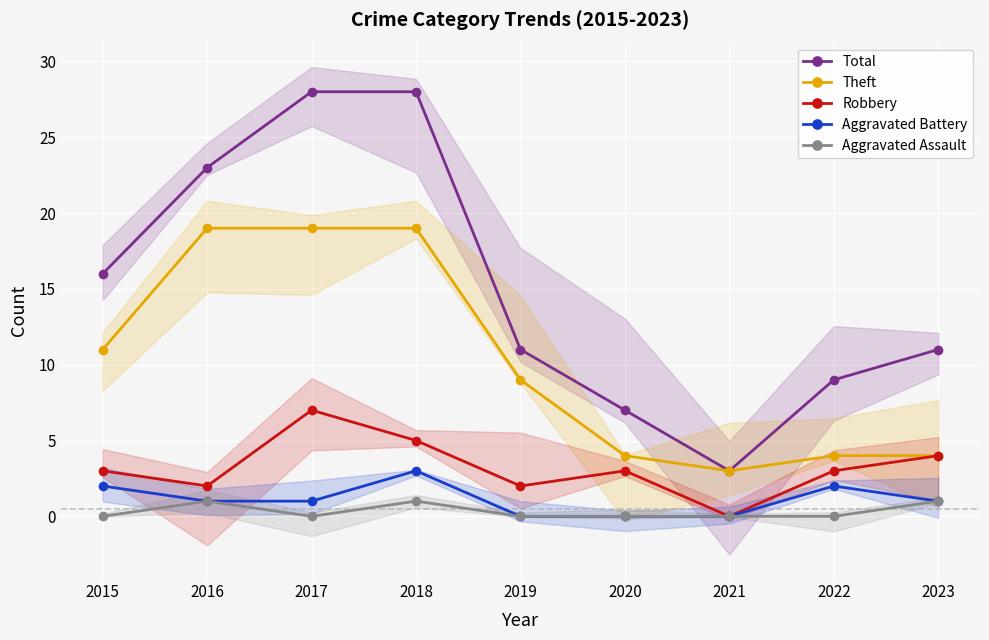

How many values in the Robbery series exceed 3?

3